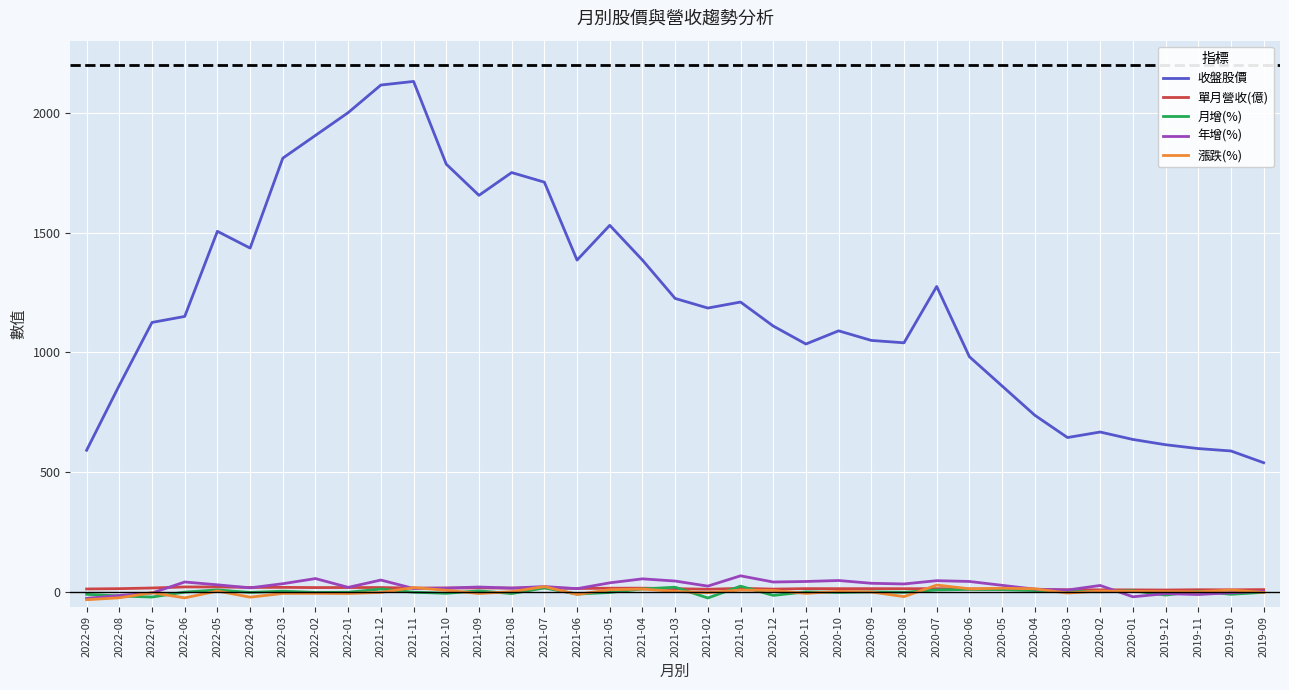

What position from the left is 2021-10?

12